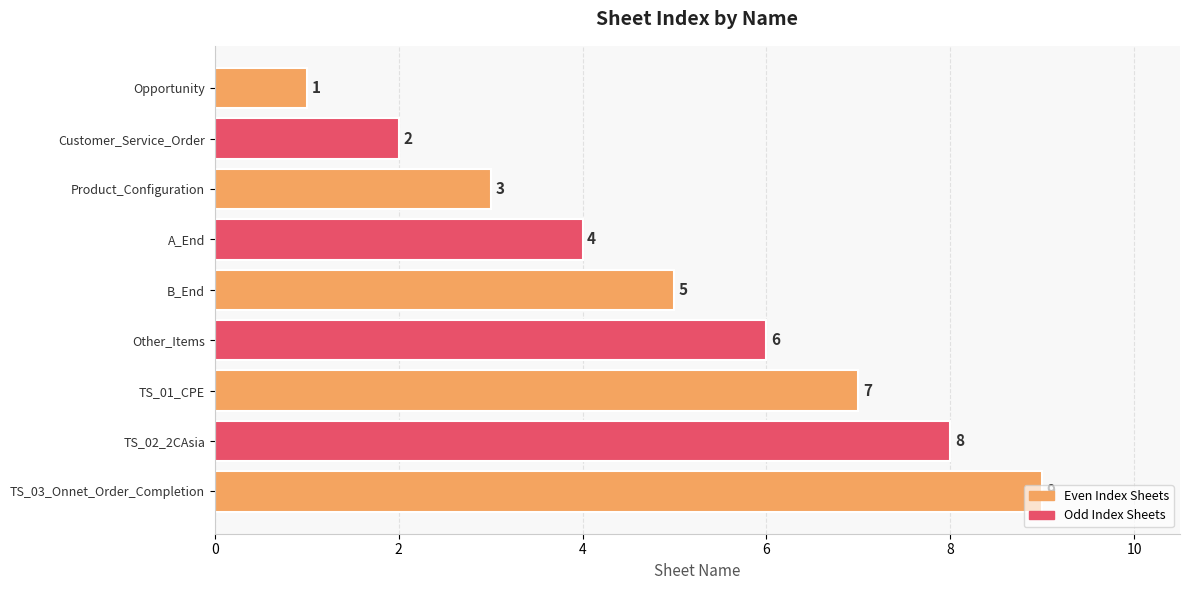

True or false: the data shows 0 at Opportunity.

False